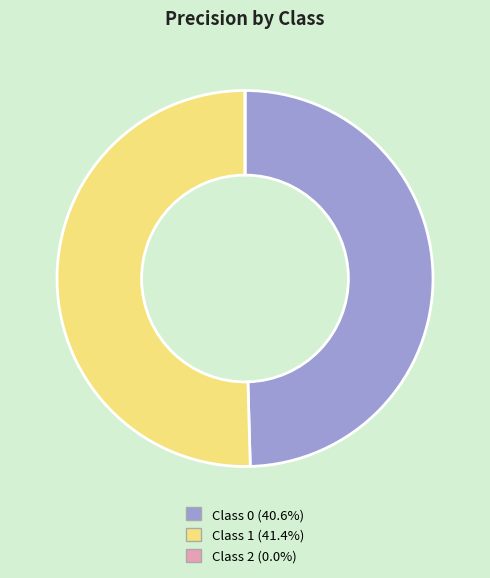

Does any single category account for the majority?

Yes